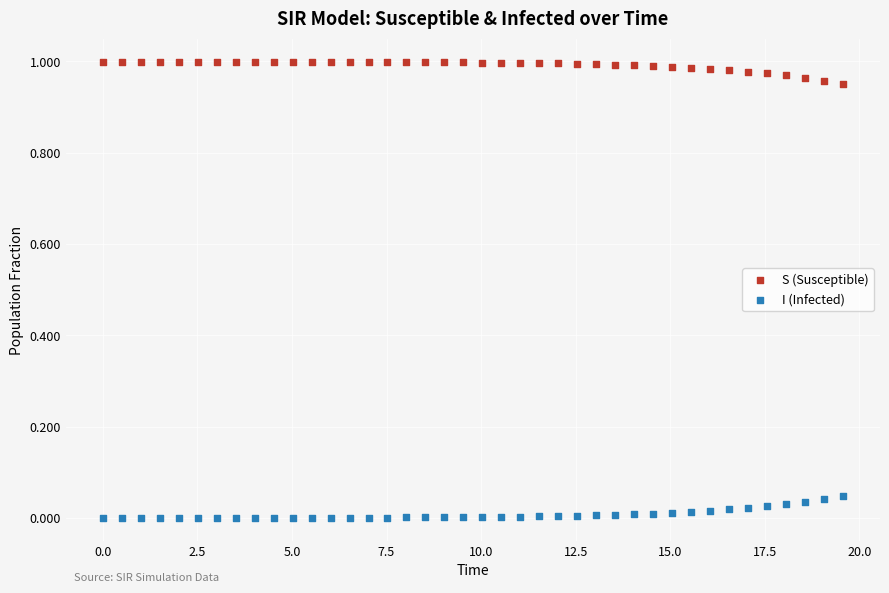

What are all the series names shown in the legend?

S (Susceptible), I (Infected)